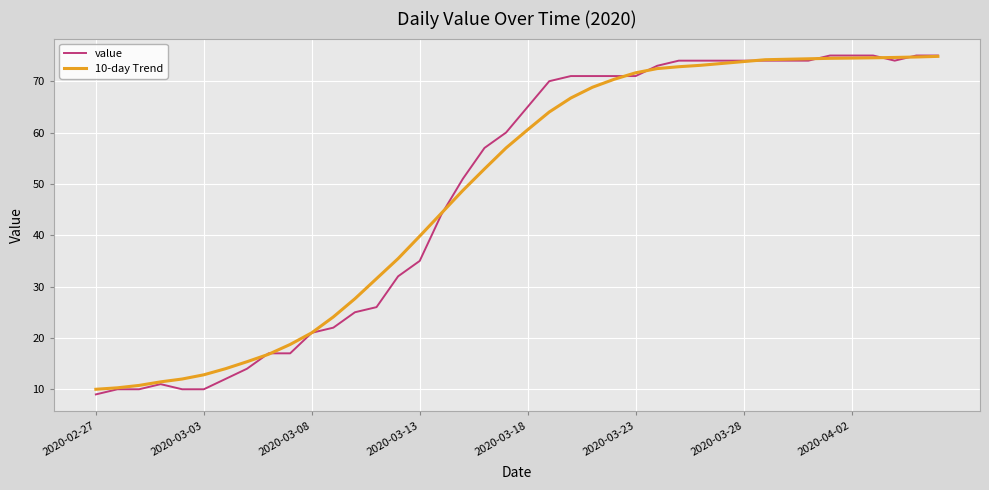

What is the maximum value shown in the chart?

75.0